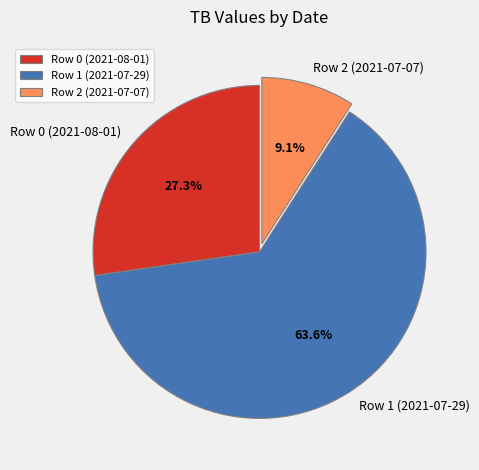

How many slices are in this pie chart?

3